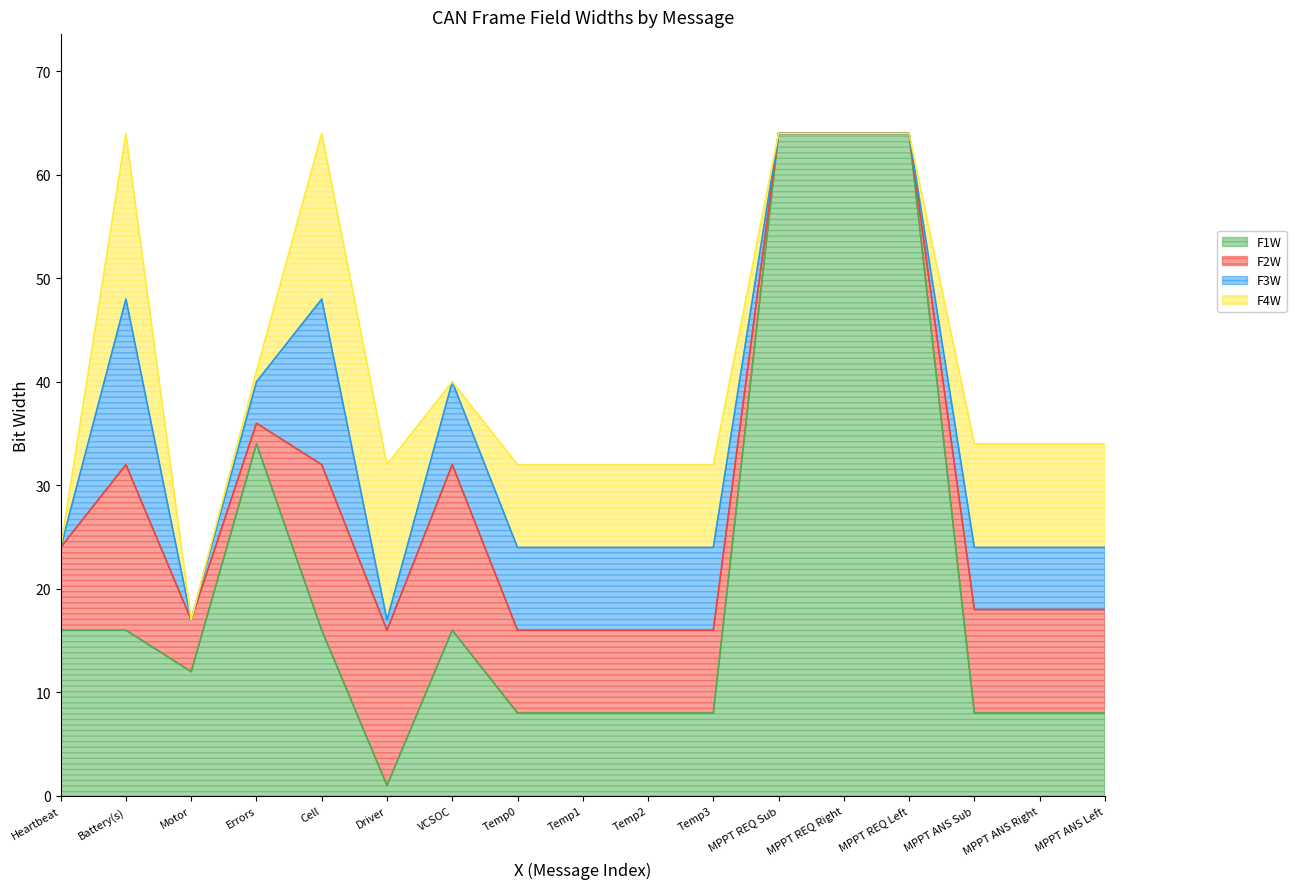

How many distinct data groups are displayed?

4